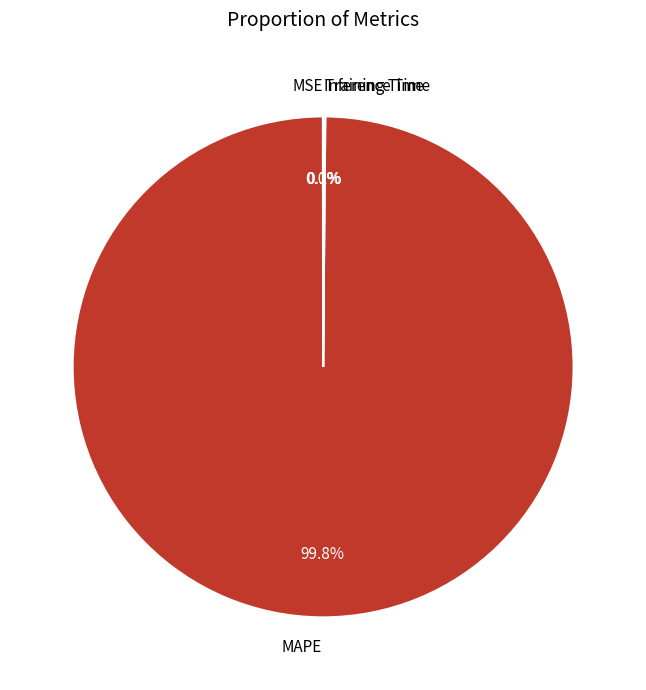

Does any single category account for the majority?

Yes